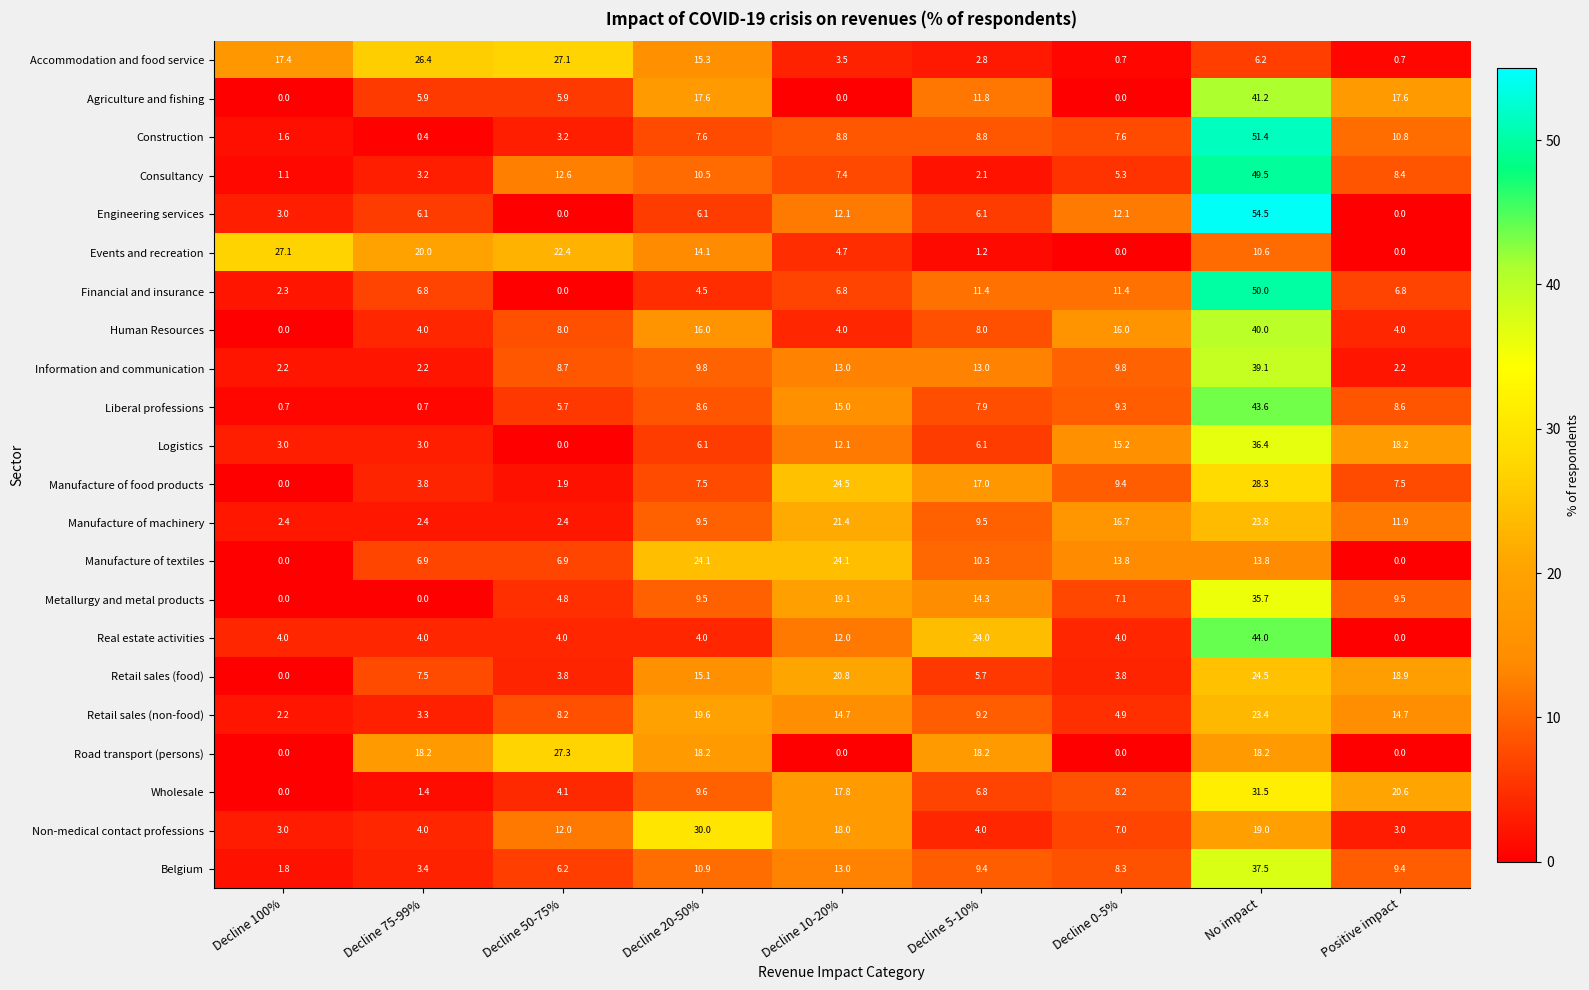

Read the Metallurgy and metal products value at Positive impact.

9.5